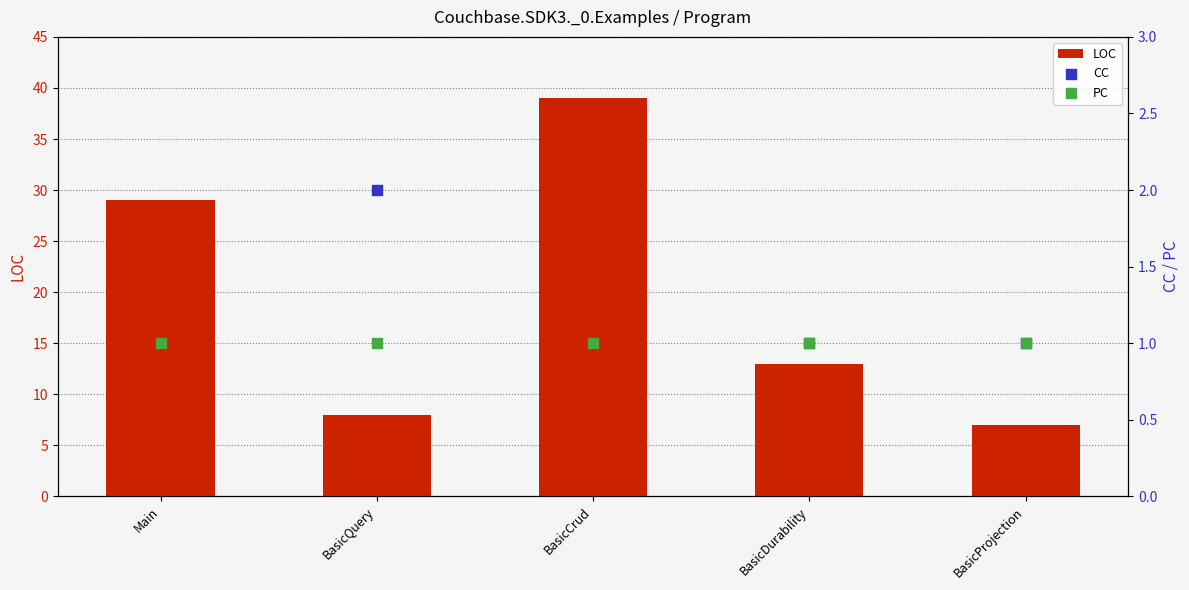

Is the value of LOC at BasicProjection greater than the value of CC at BasicDurability?

Yes